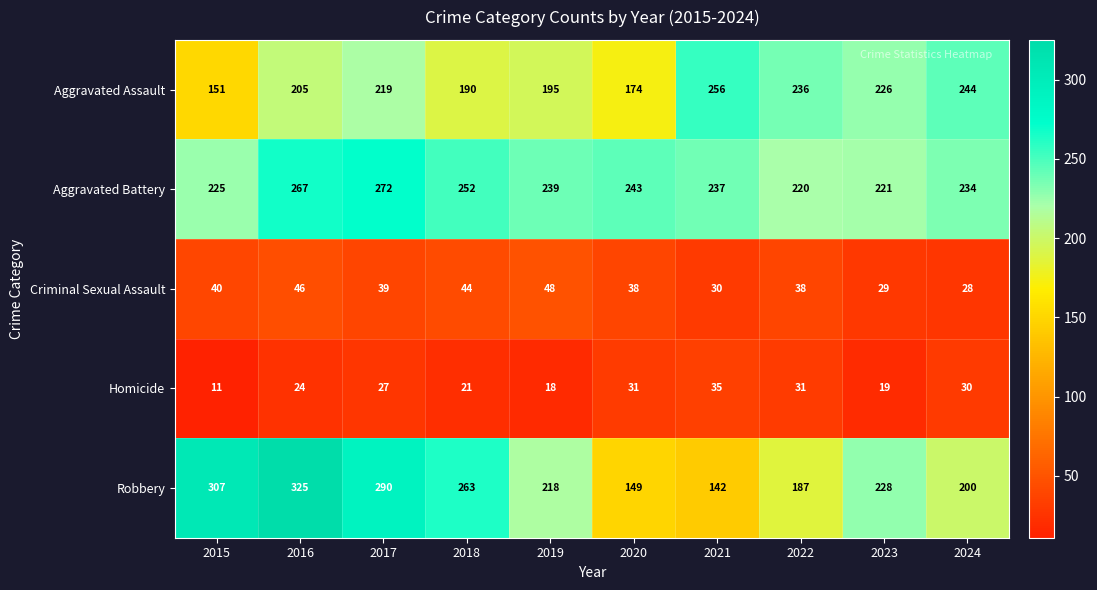

Between 2017 and 2022, which series saw the biggest shift?

Robbery